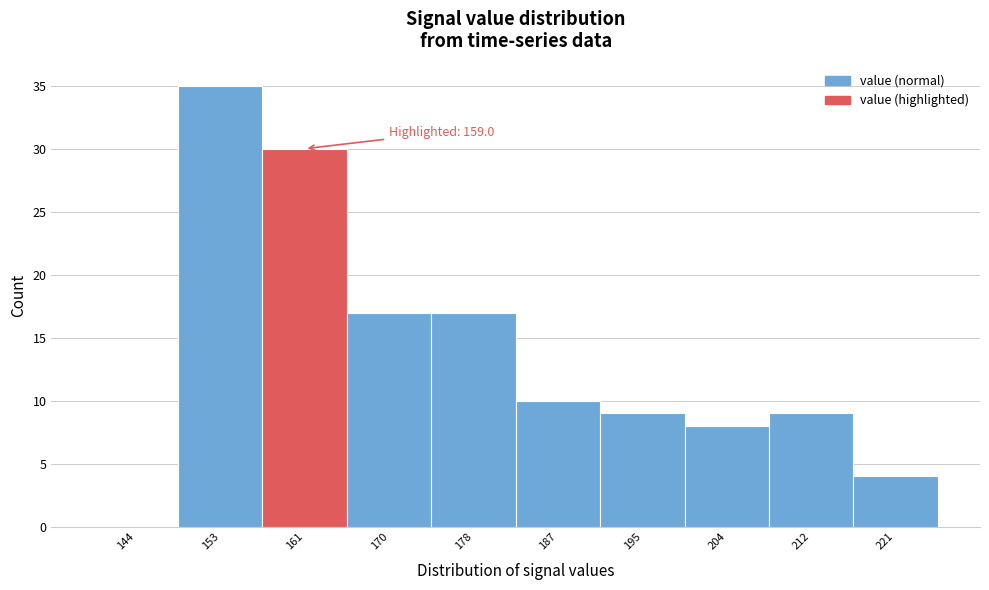

Which range on the x-axis has the tallest bar?

148.5 to 157.0